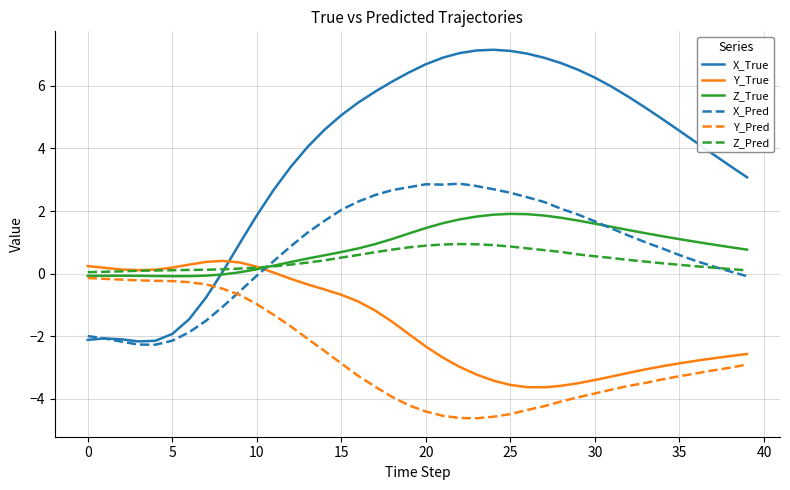

List the series in order of their peak value, lowest first.

Y_Pred, Y_True, Z_Pred, Z_True, X_Pred, X_True